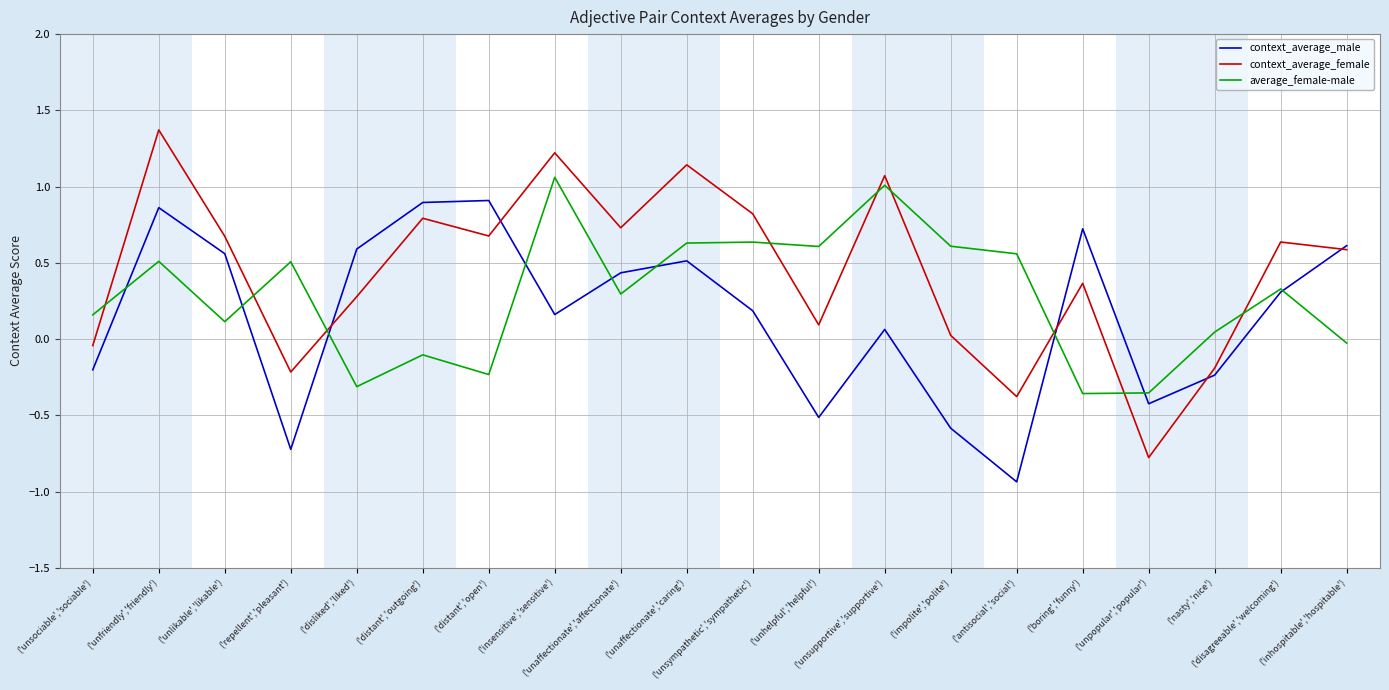

Rank the series by their average value, from highest to lowest.

context_average_female, average_female-male, context_average_male